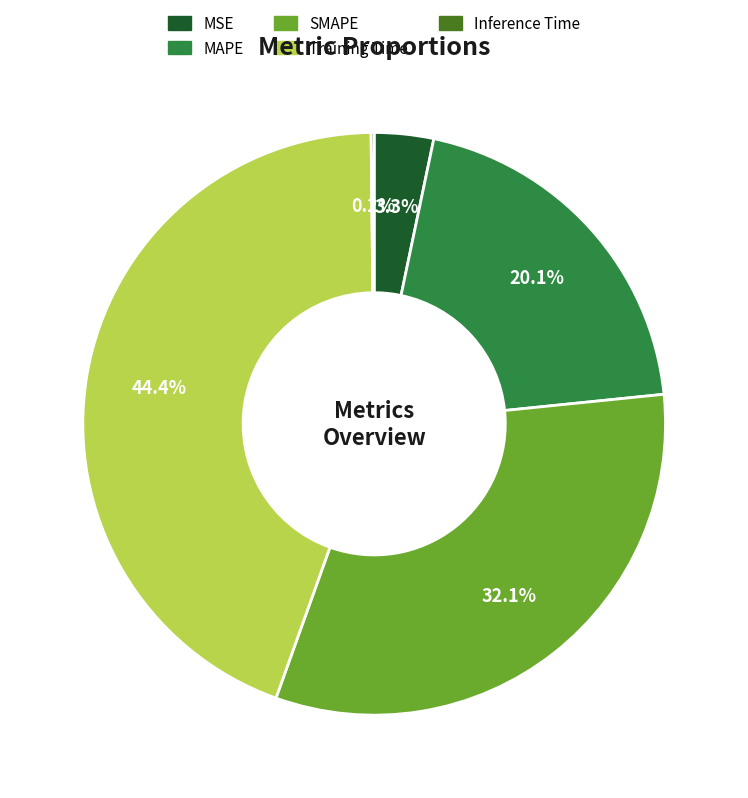

What percentage is NOT represented by SMAPE?

67.9%